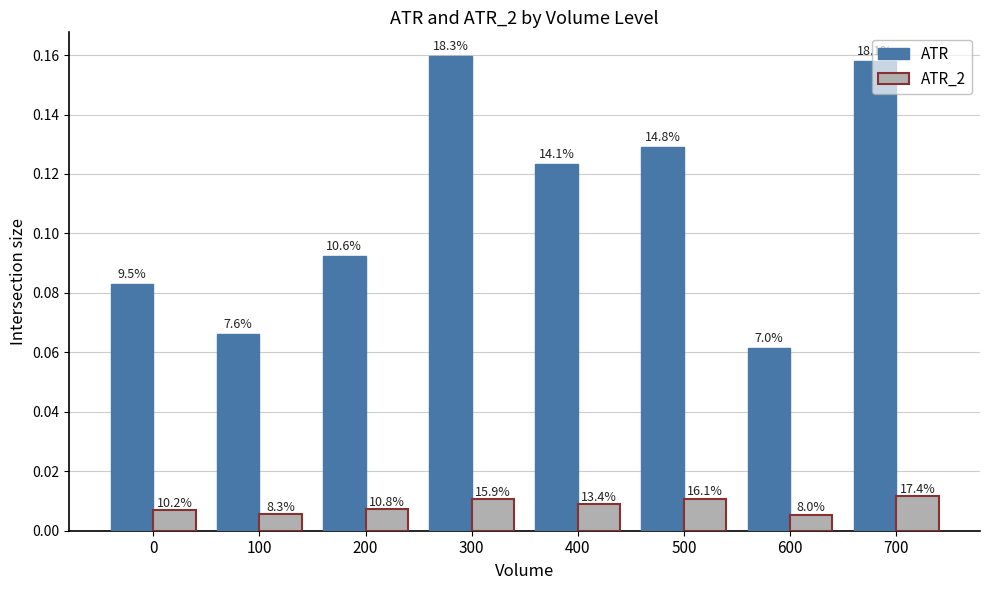

What is the value of the ATR bar at the 7th from the left?

0.1